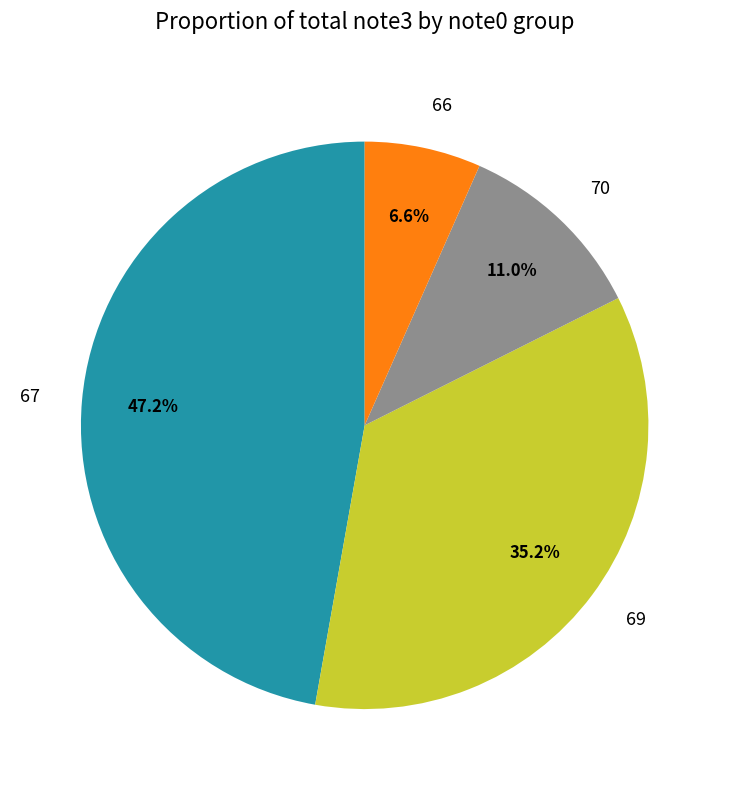

Is there a majority slice in this chart?

No